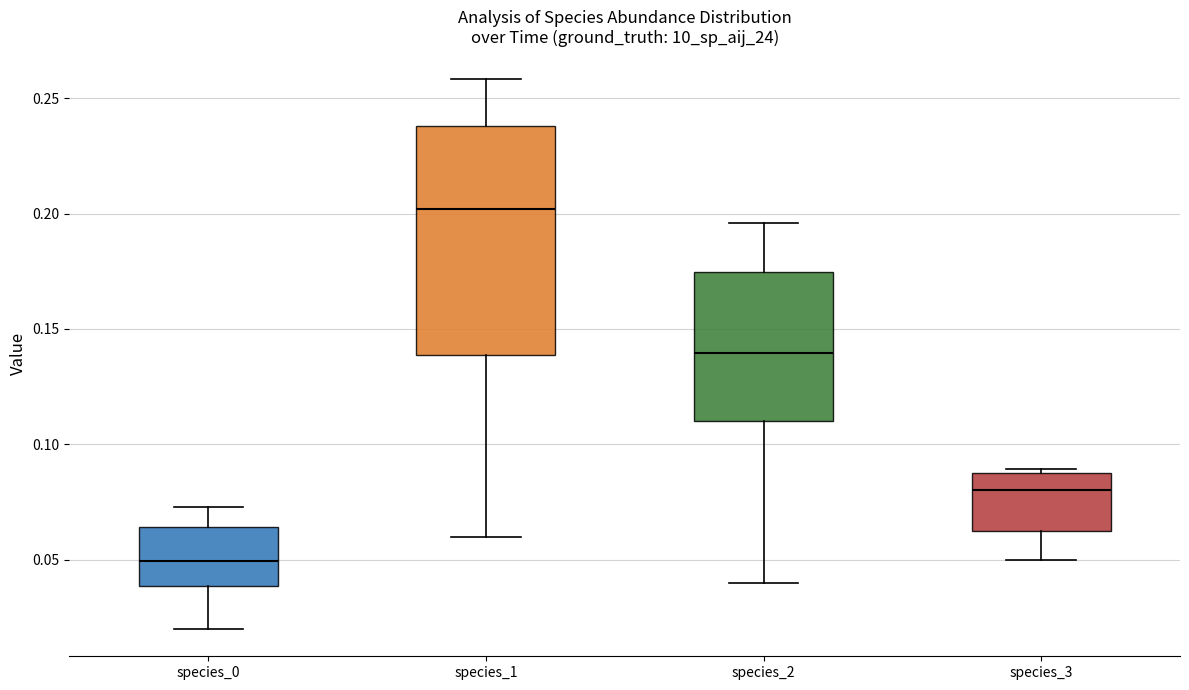

Reading left to right, transcribe this box plot: for each box, give where its median line is, the range the box spans, and where its two whiskers end, as read against the y-axis. The values are not printed on the chart, so give them approximately, as read against the axis.

species_0: median 0.050, box 0.040 to 0.065, whiskers 0.020 to 0.075
species_1: median 0.200, box 0.140 to 0.240, whiskers 0.060 to 0.260
species_2: median 0.140, box 0.110 to 0.175, whiskers 0.040 to 0.195
species_3: median 0.080, box 0.060 to 0.085, whiskers 0.050 to 0.090